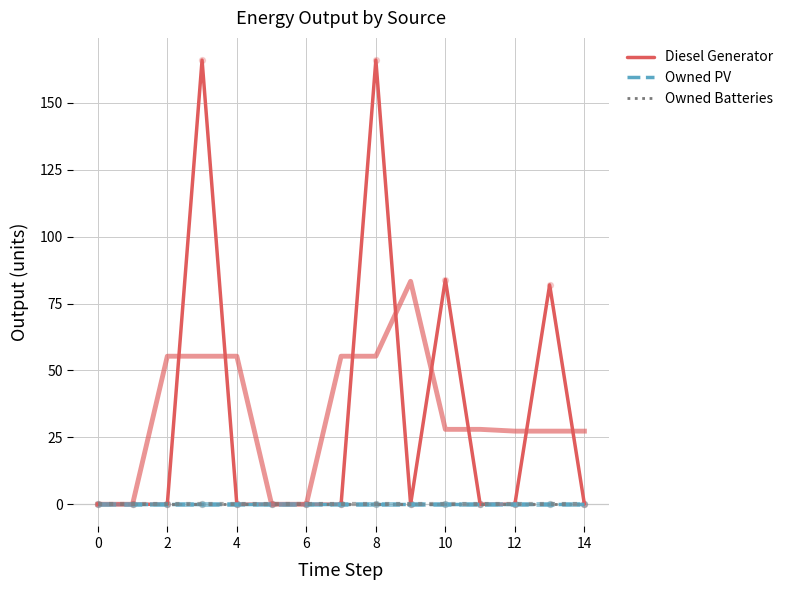

Which series has the largest total across all categories?

Diesel Generator